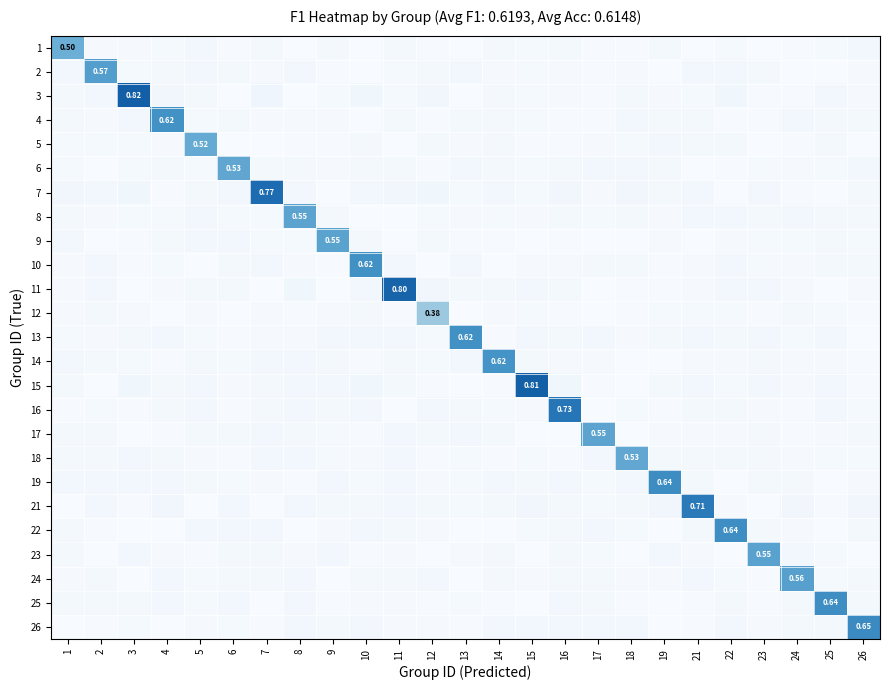

List the labels in order of row_22 value, largest first.

24, 12, 8, 4, 21, 7, 11, 14, 6, 16, 17, 2, 10, 26, 25, 22, 5, 1, 19, 18, 15, 23, 9, 3, 13